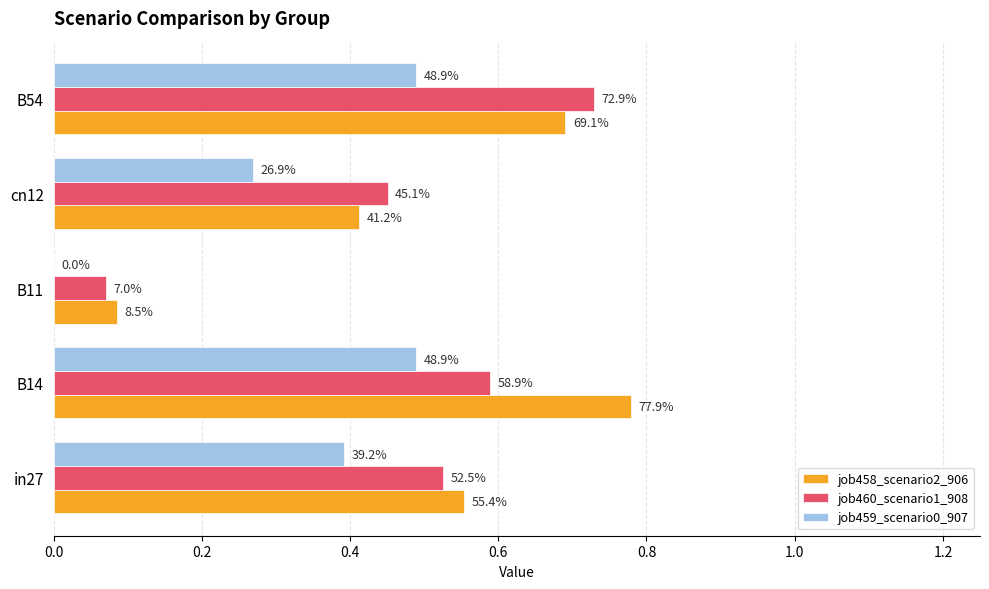

Reading left to right, transcribe all the data shown in this chart.

job458_scenario2_906: 0.6	0.8	0.1	0.4	0.7
job460_scenario1_908: 0.5	0.6	0.1	0.5	0.7
job459_scenario0_907: 0.4	0.5	0.0	0.3	0.5